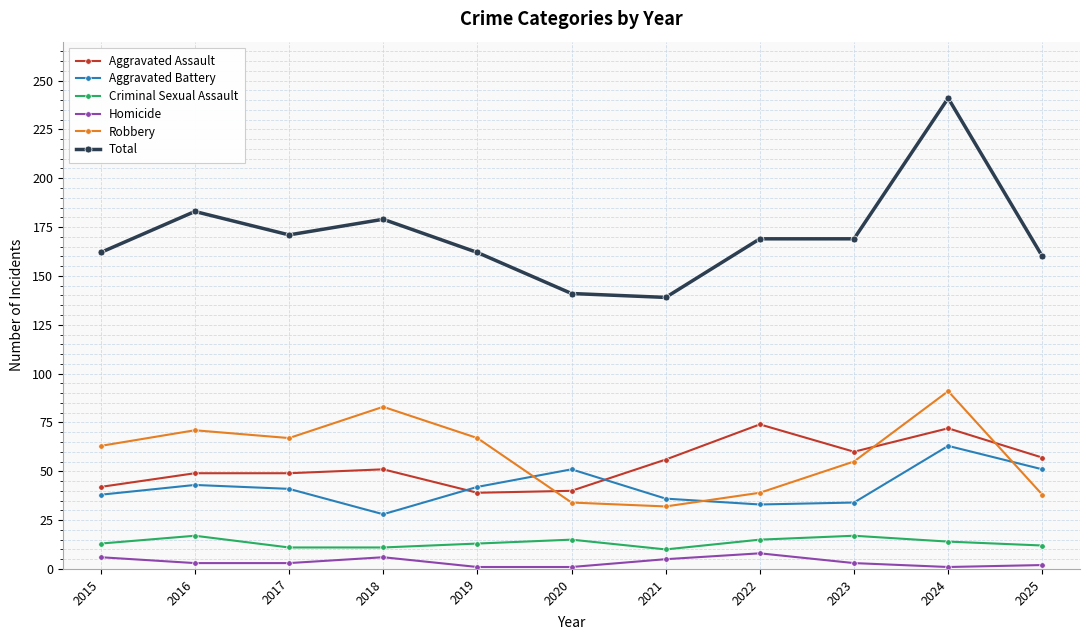

True or false: Total and Aggravated Assault intersect in this chart.

False